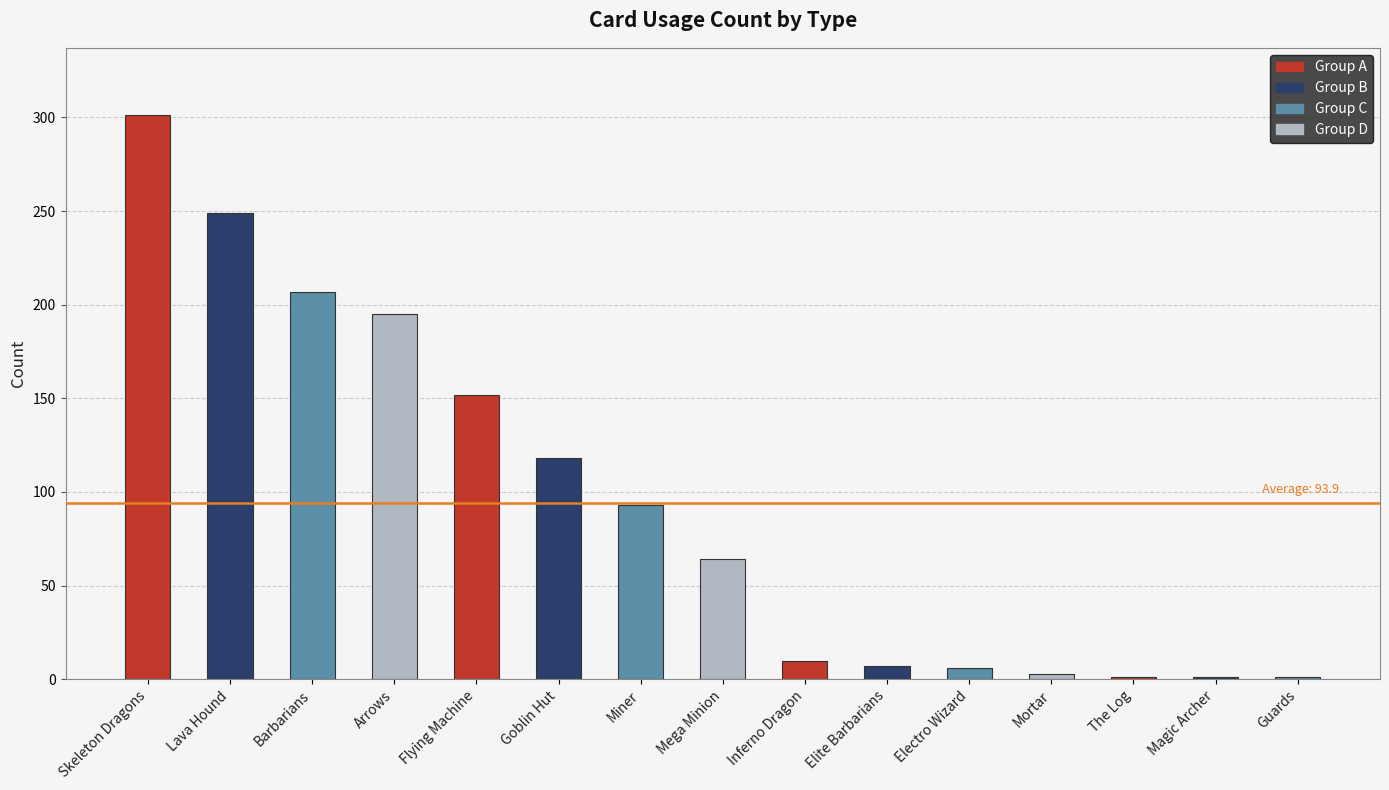

What is the average value?

94